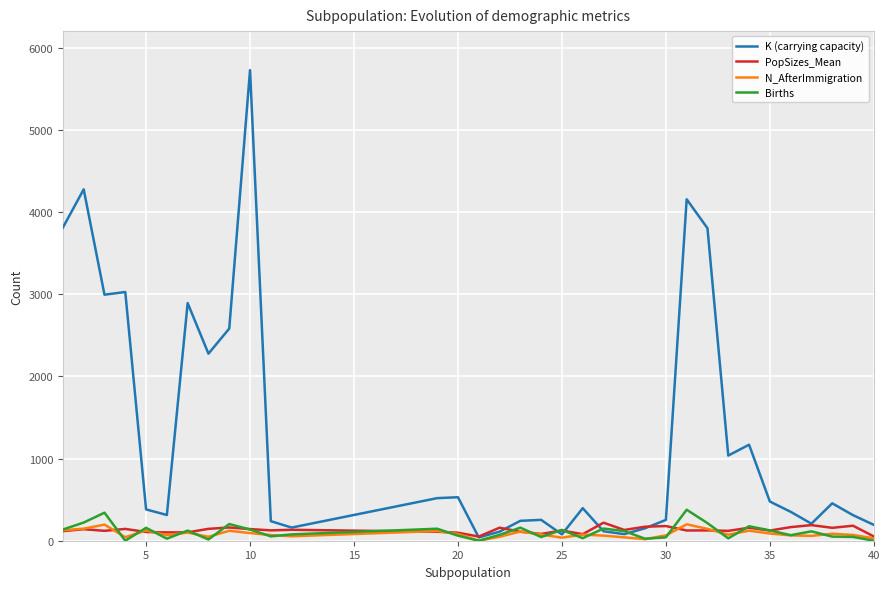

Which series has the largest total across all categories?

K (carrying capacity)